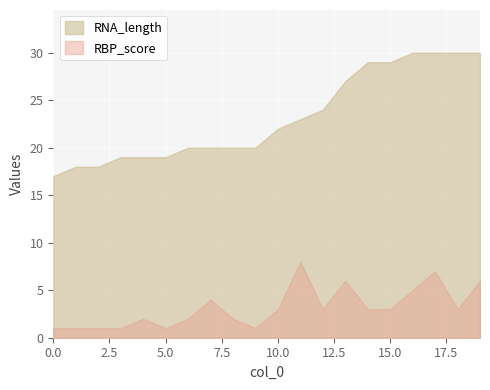

What is the average value of the RBP_score series?

3